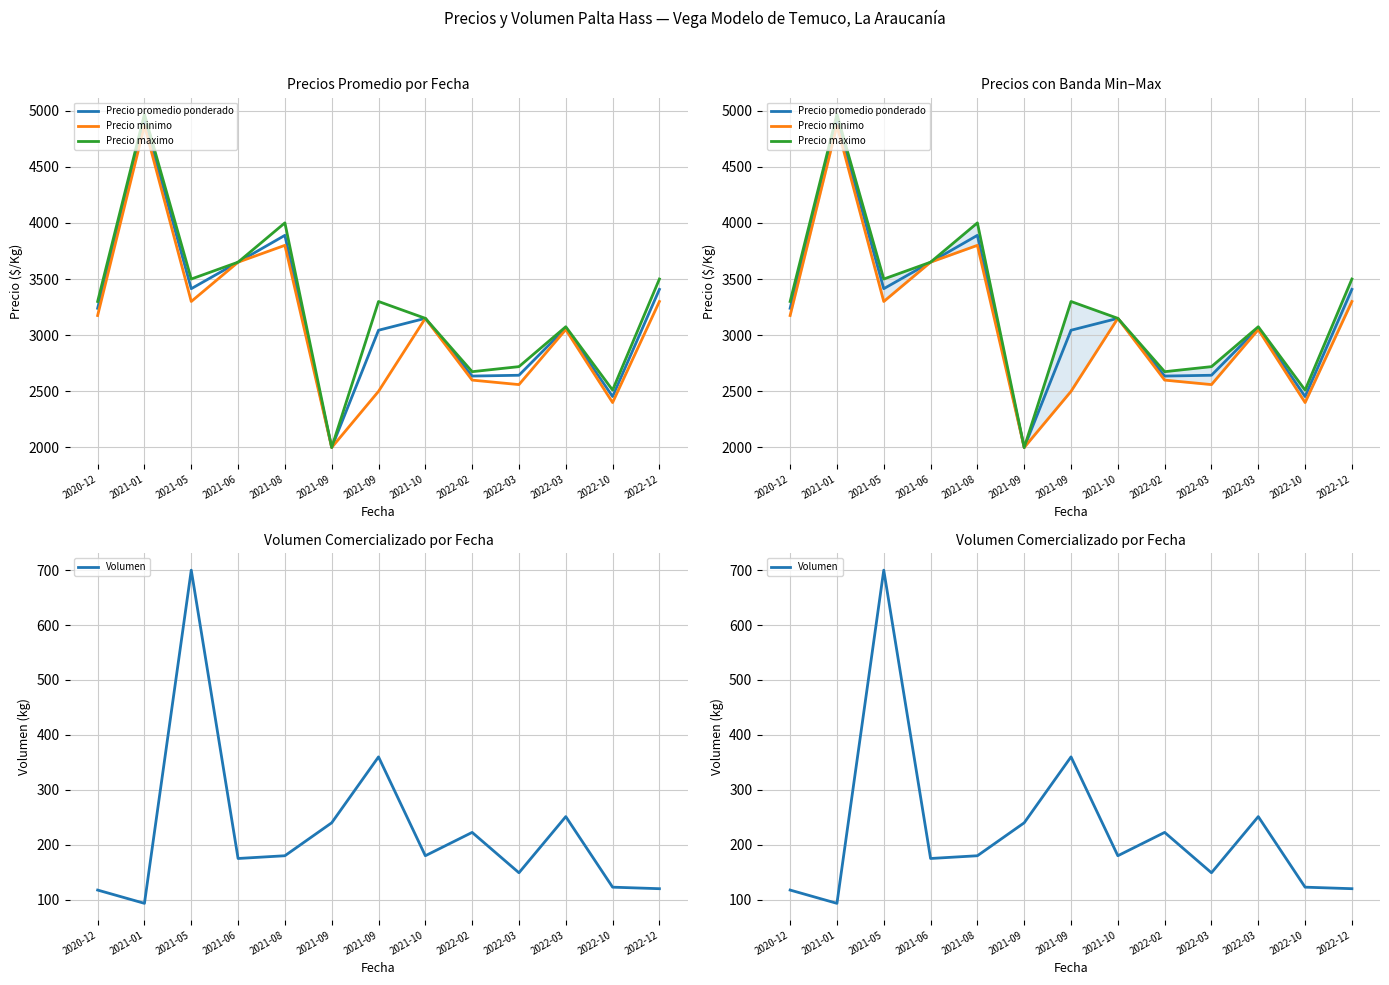

Which series changed the most between 2022-02 and 2022-10?

Precio minimo